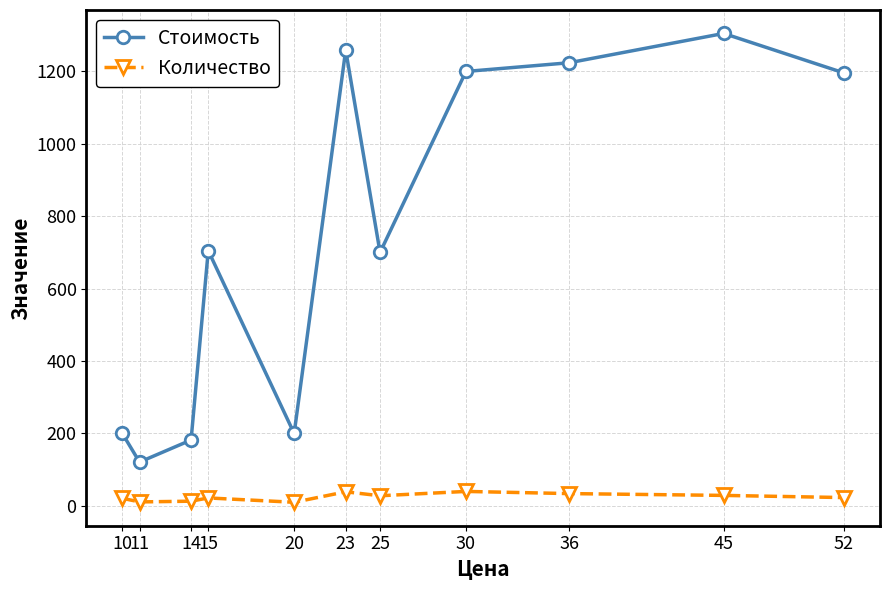

Which series changed the most between 10 and 52?

Стоимость